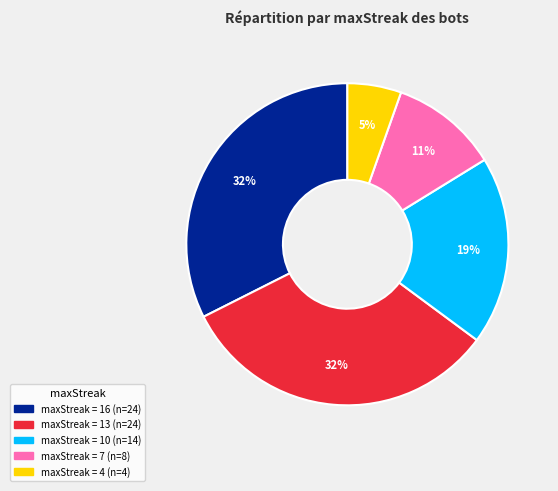

To the nearest percent, what is the difference between the largest and smallest slice percentages?

27%